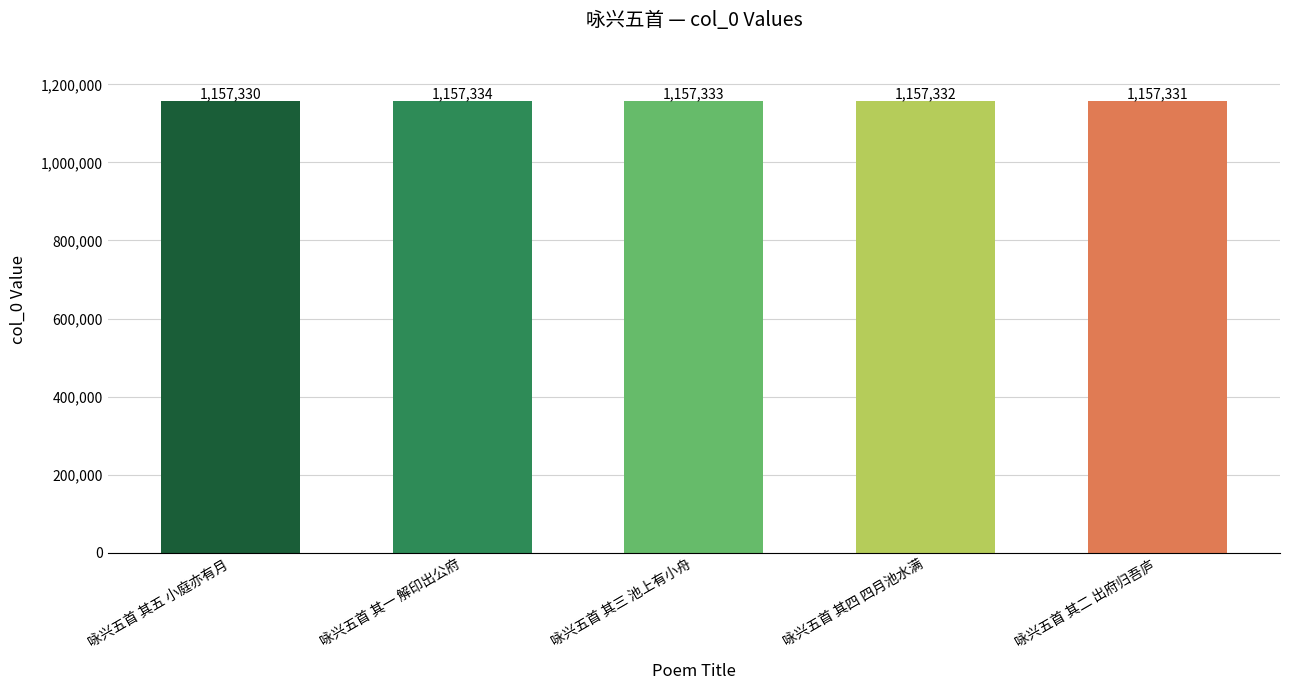

Rank the categories by value from lowest to highest.

咏兴五首 其五 小庭亦有月, 咏兴五首 其二 出府归吾庐, 咏兴五首 其四 四月池水满, 咏兴五首 其三 池上有小舟, 咏兴五首 其一 解印出公府